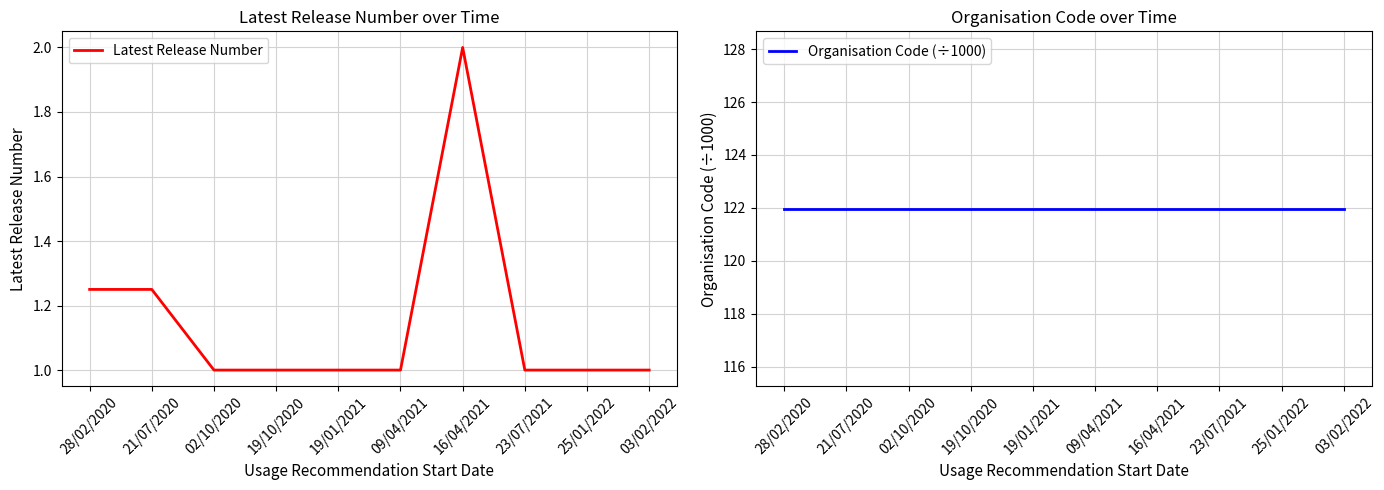

At which category is the sum across all series the highest?

16/04/2021